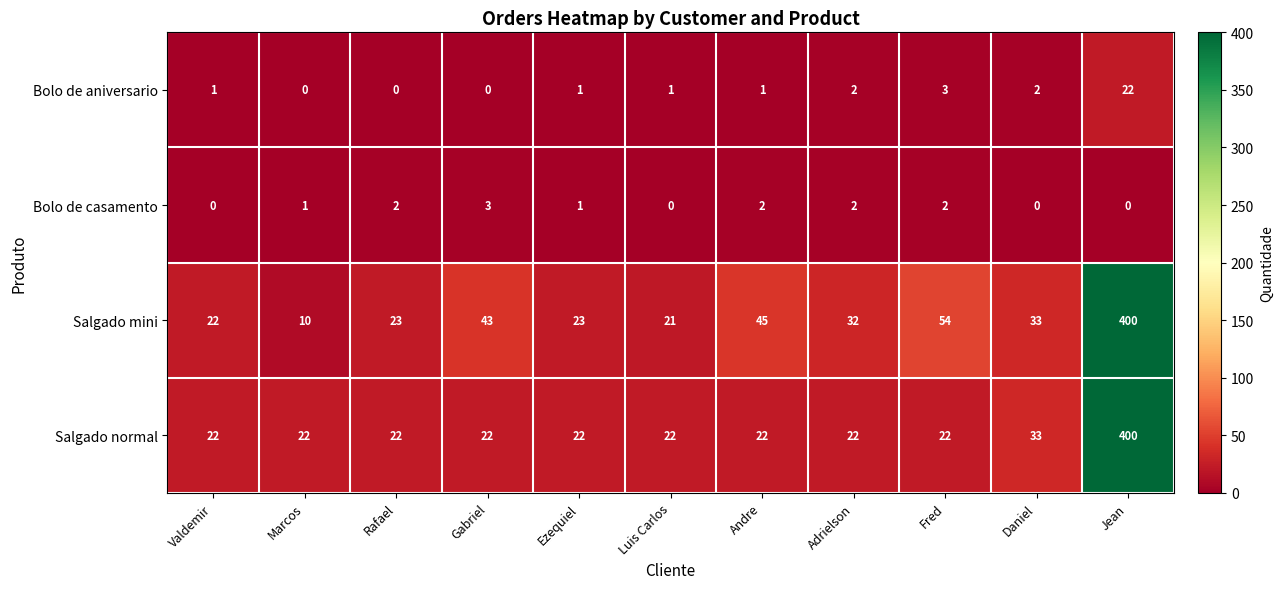

Which category has the highest value in the Bolo de casamento series?

Gabriel